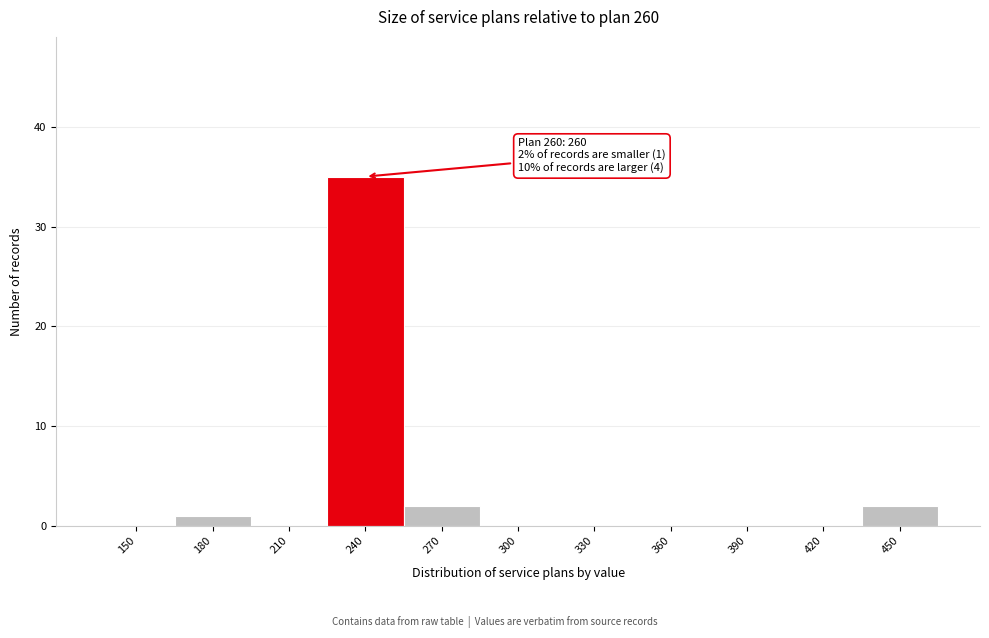

Reading right to left, transcribe all the data shown in this chart.

450=2	420=0	390=0	360=0	330=0	300=0	270=2	240=35	210=0	180=1	150=0